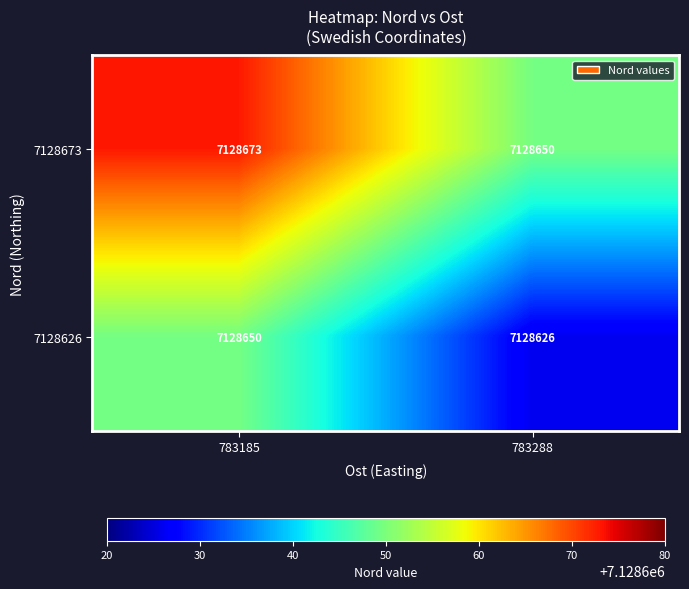

What is the total value across all series at 783288?

14257276